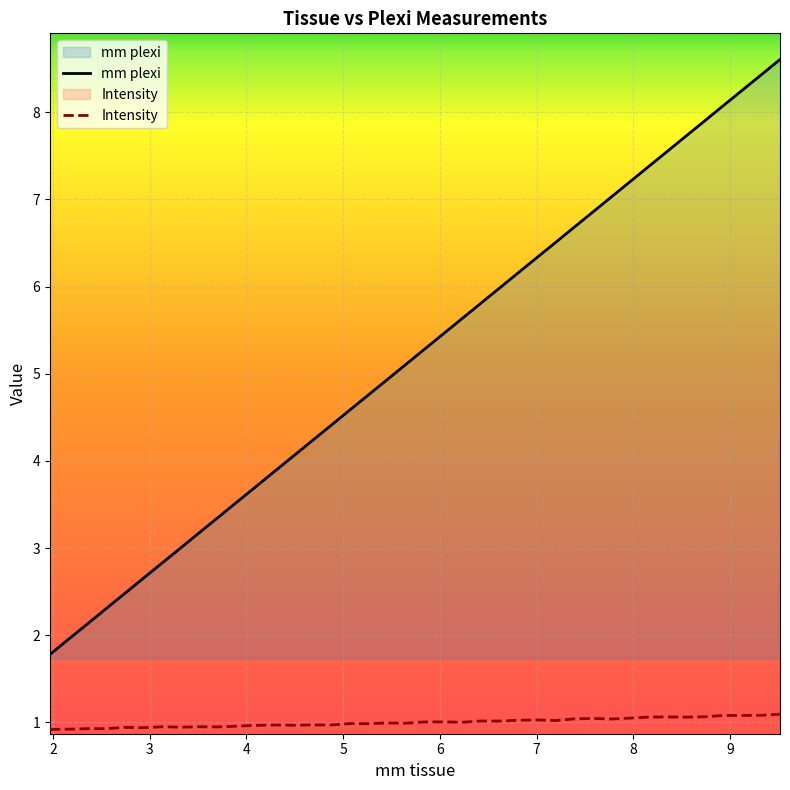

Which series has the widest spread of values?

mm plexi